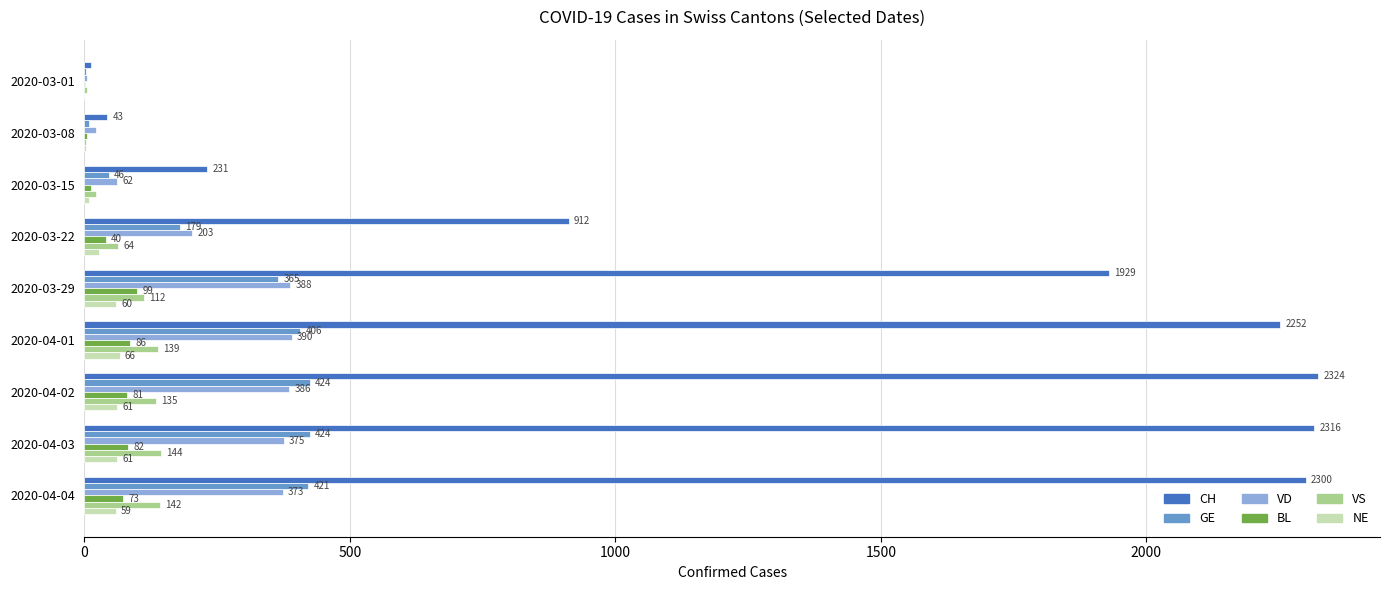

Where is VD nearest to the value 197?

2020-03-22